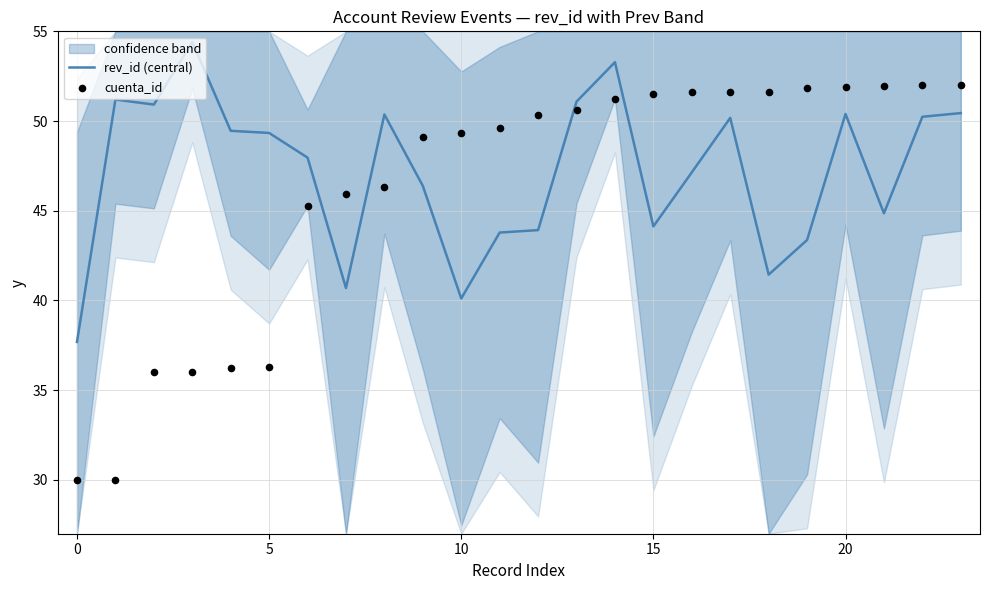

Which series contains the highest Y value?

rev_id (central)